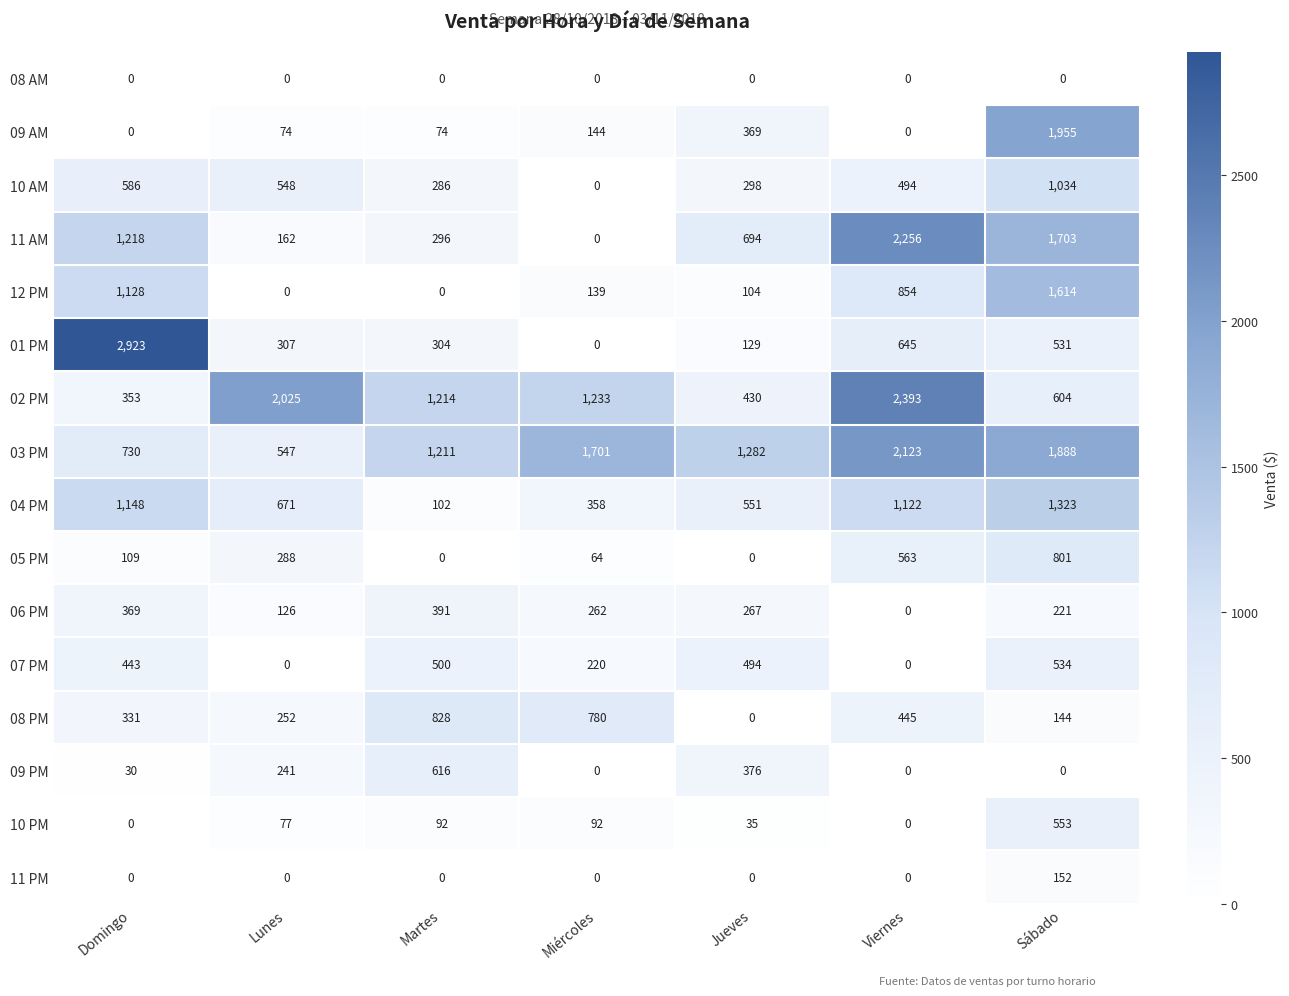

List the series in order of their peak value, highest first.

01 PM, 02 PM, 11 AM, 03 PM, 09 AM, 12 PM, 04 PM, 10 AM, 08 PM, 05 PM, 09 PM, 10 PM, 07 PM, 06 PM, 11 PM, 08 AM